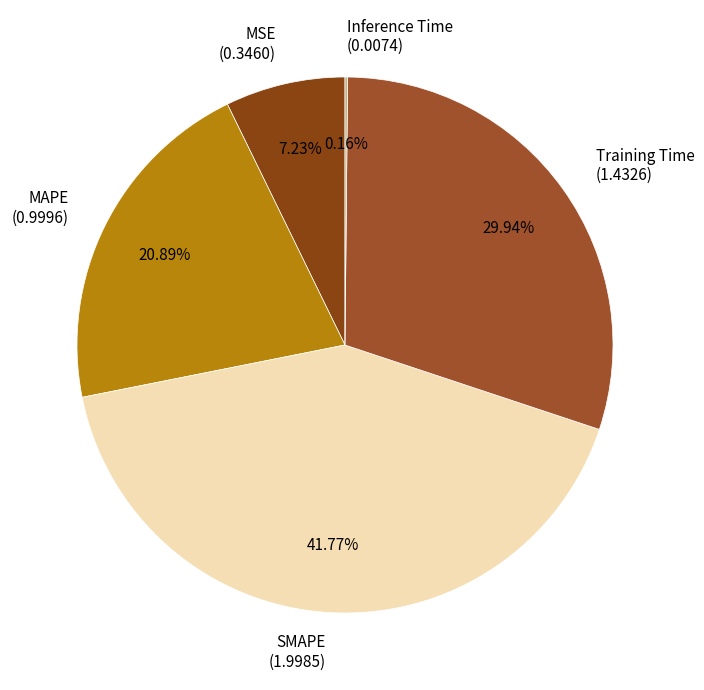

Which has a higher value, Training Time (1.4326) or MSE (0.3460)?

Training Time (1.4326)